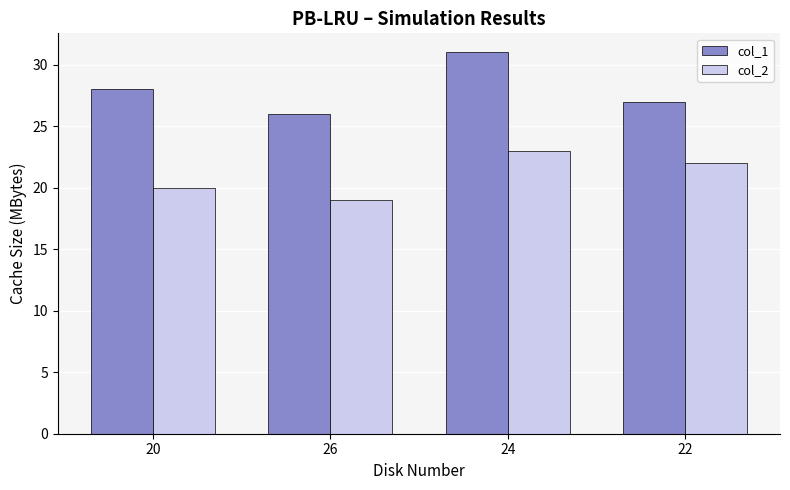

What position from the right is 26?

3